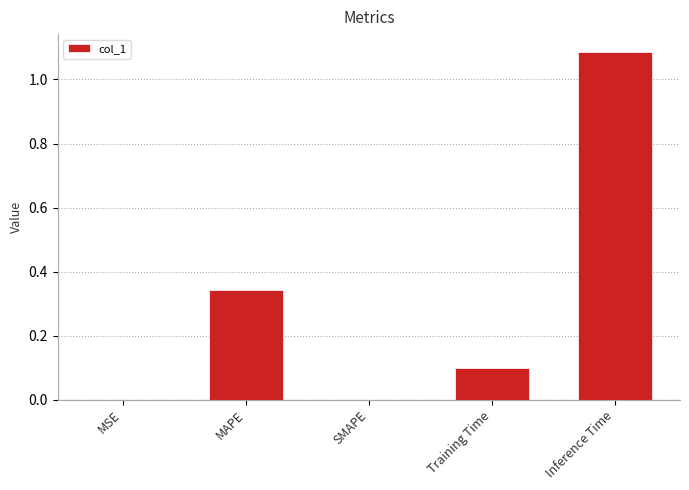

What is the difference between the values at Inference Time and Training Time?

1.0